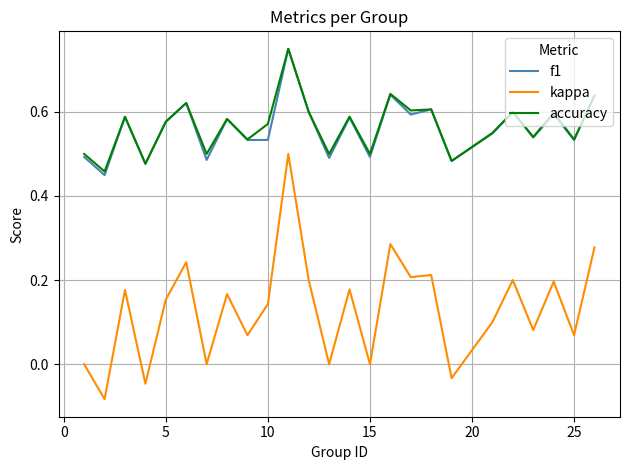

Which series has the largest range (max minus min)?

kappa